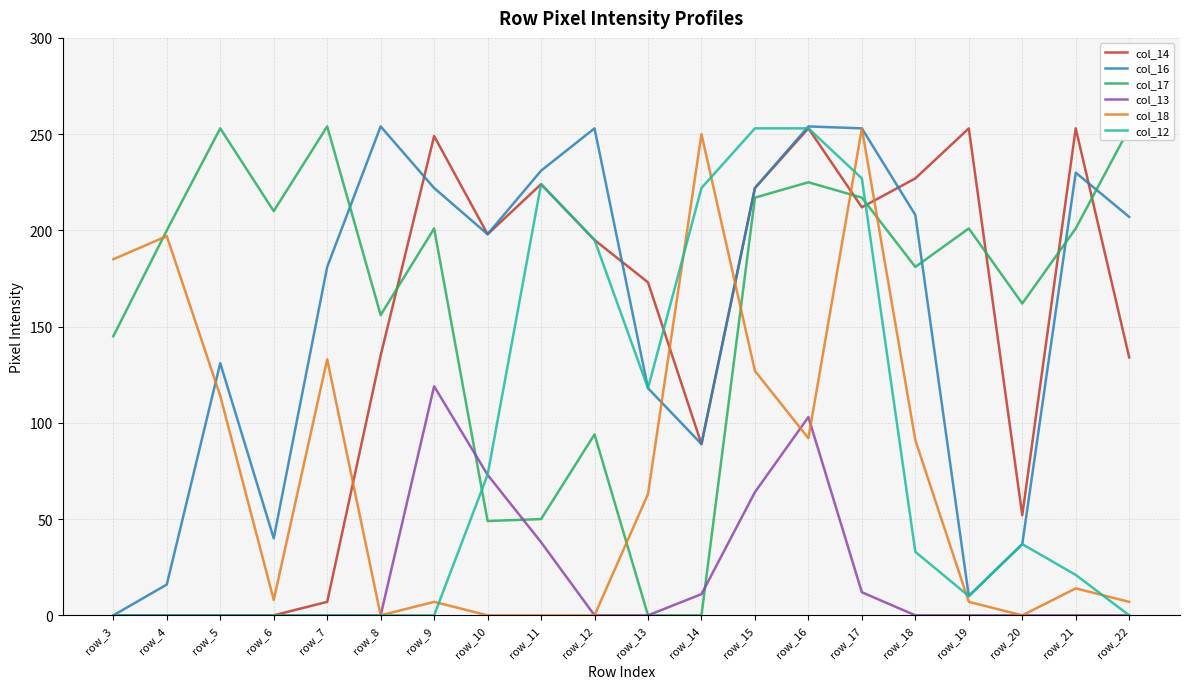

Is it true that col_18 equals 0 at row_8?

True